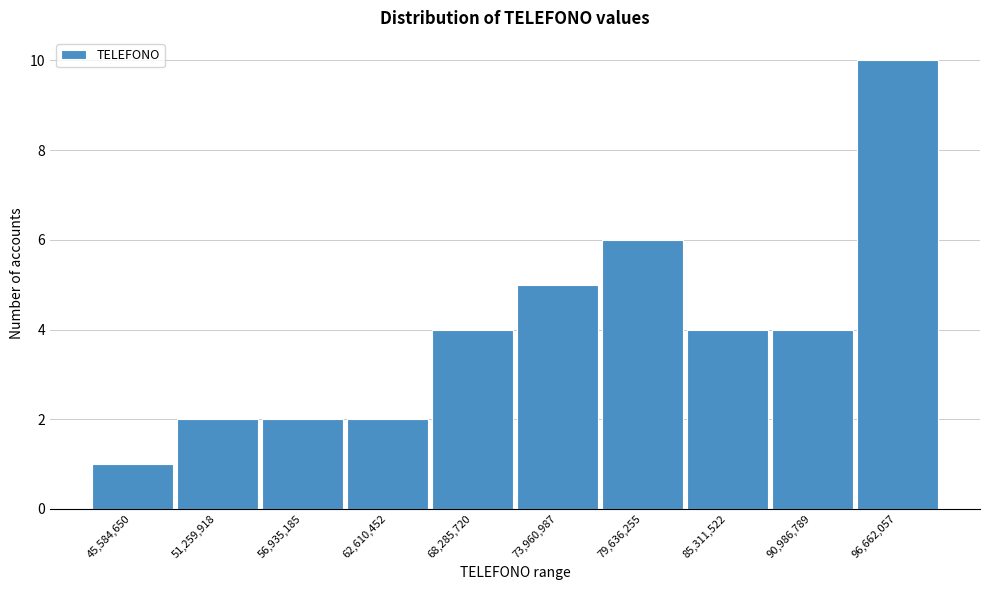

Which range on the x-axis has the tallest bar?

94000000 to 99000000